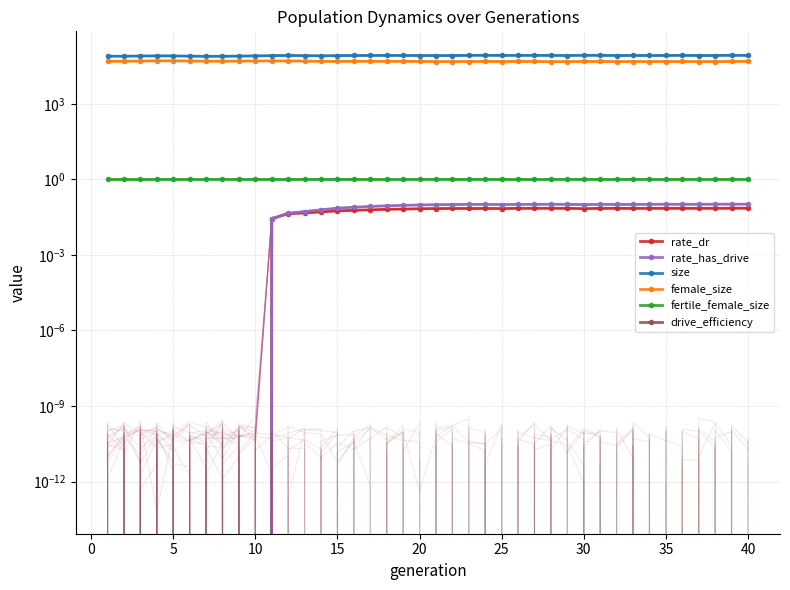

True or false: fertile_female_size and size intersect in this chart.

False